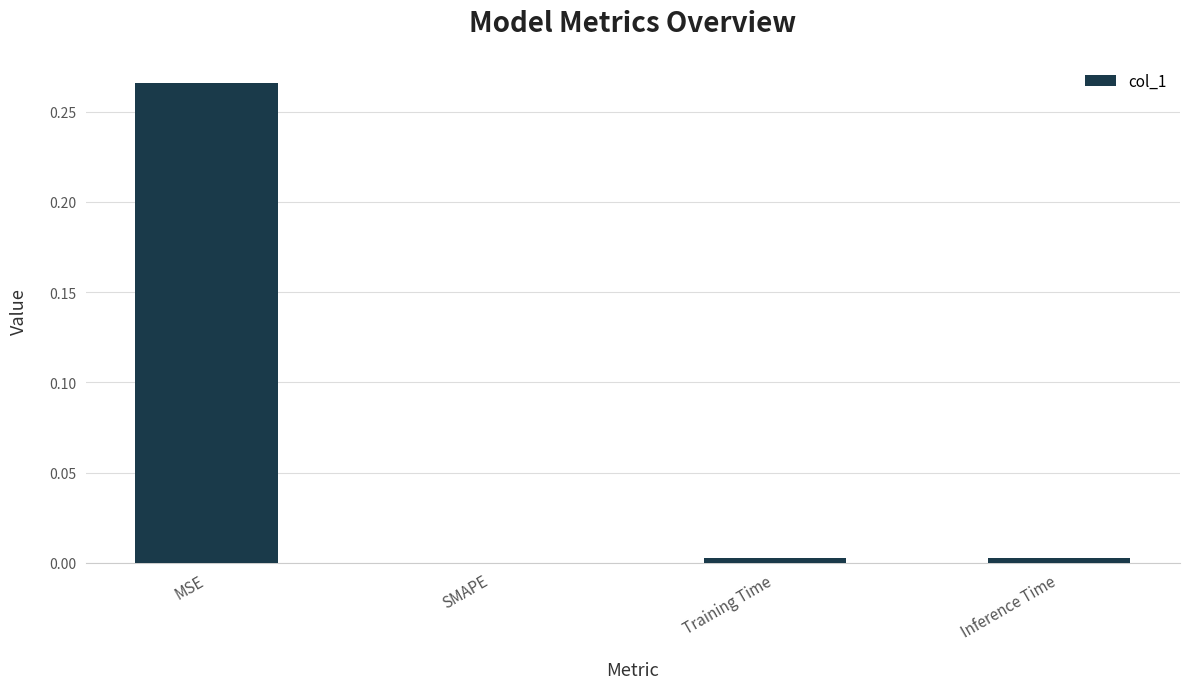

Which label corresponds to the largest value in the chart?

MSE